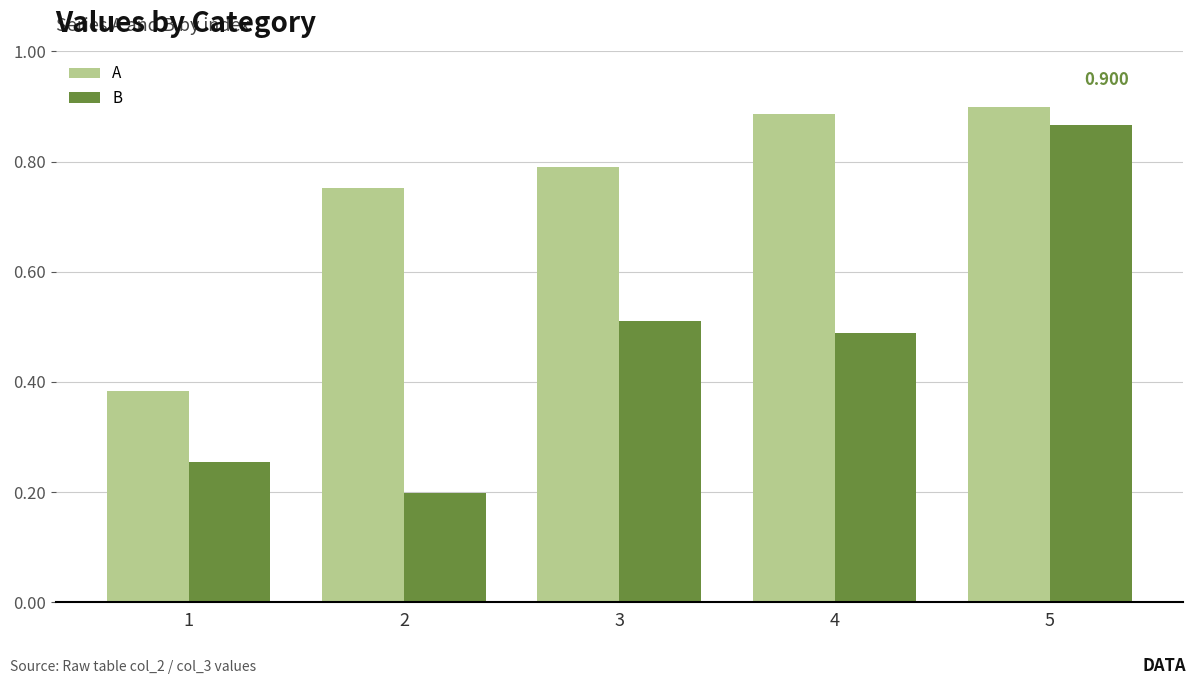

Does the chart contain stacked bars?

No